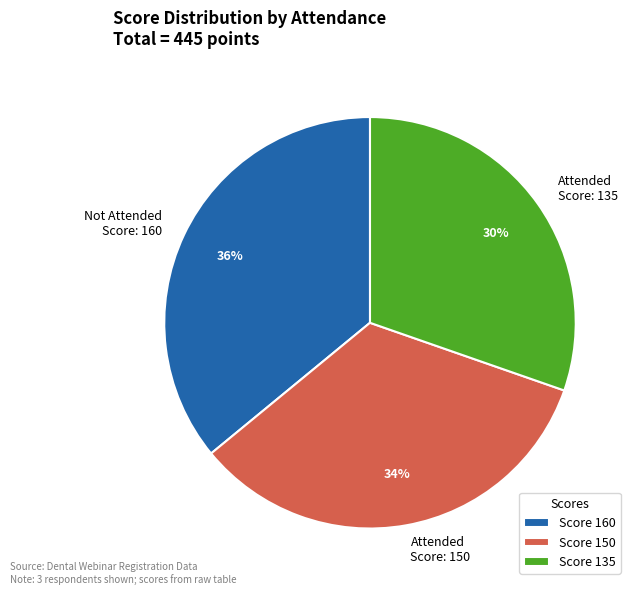

Does Attended Score: 150 account for over 50% of the chart?

No